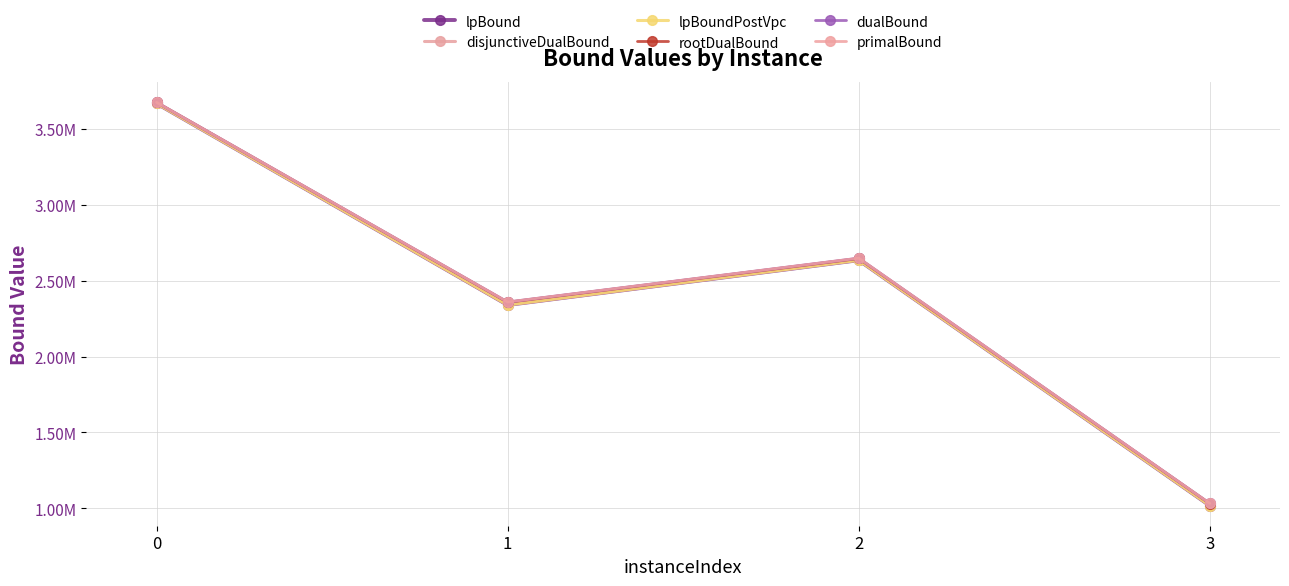

At how many categories does at least one series exceed 3401886?

1